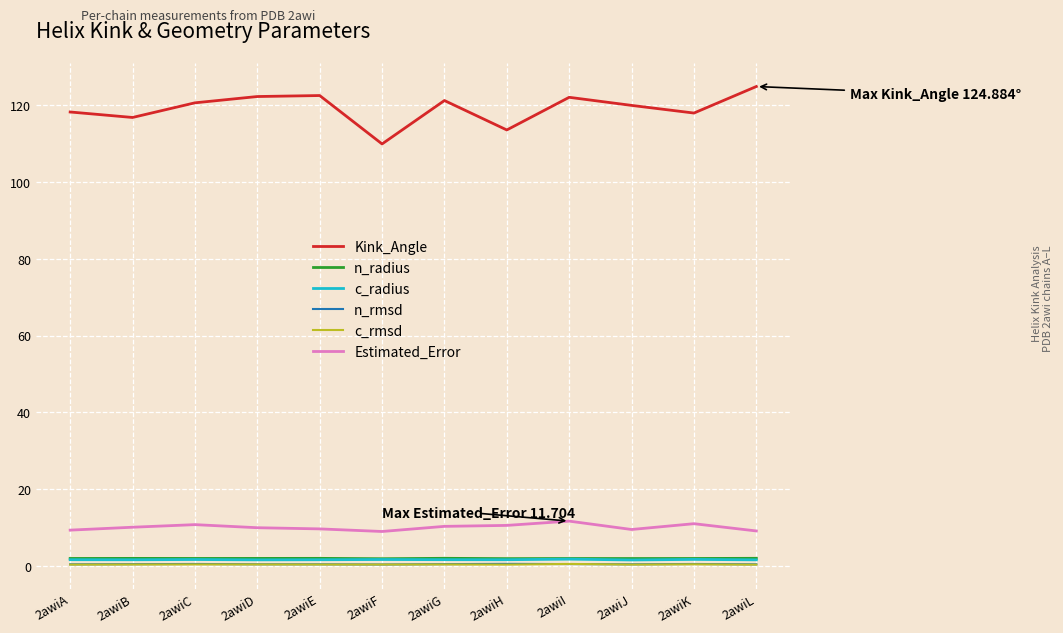

The value of Kink_Angle at 2awiL is 124.9. True or false?

True